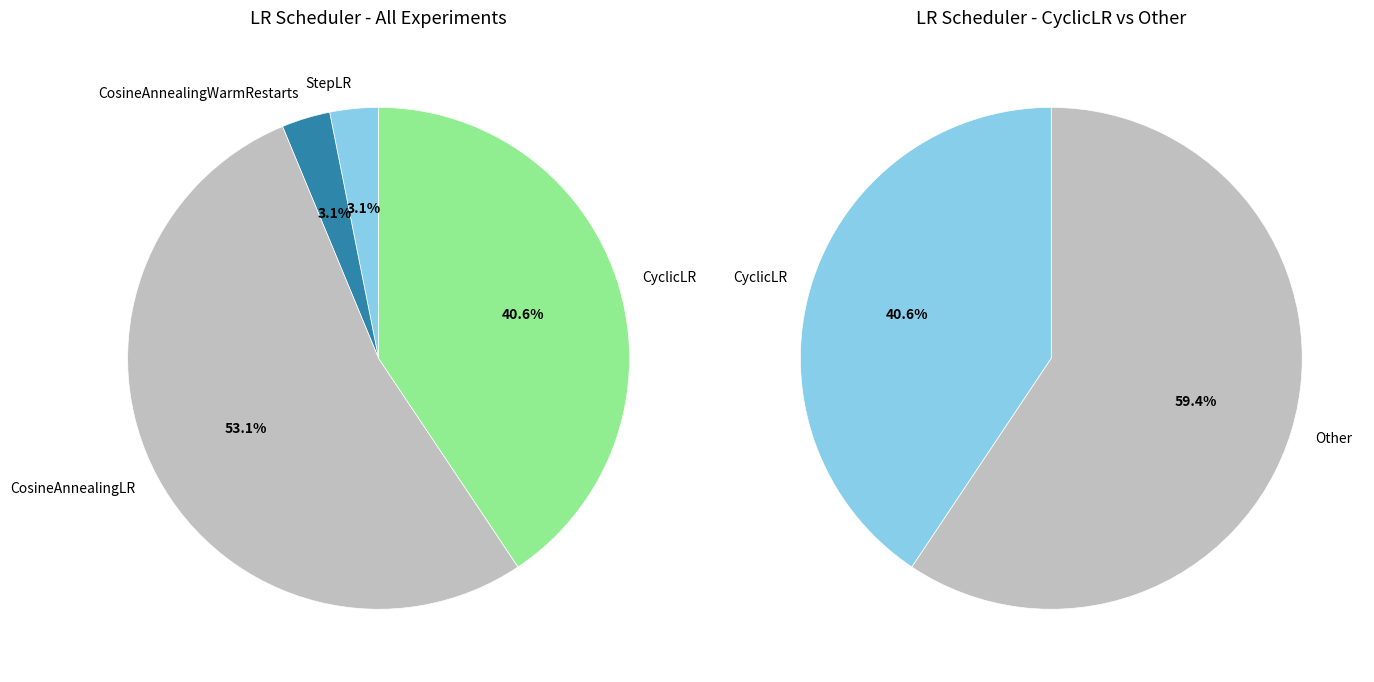

To the nearest percent, what is the difference between the largest and smallest slice percentages?

50%